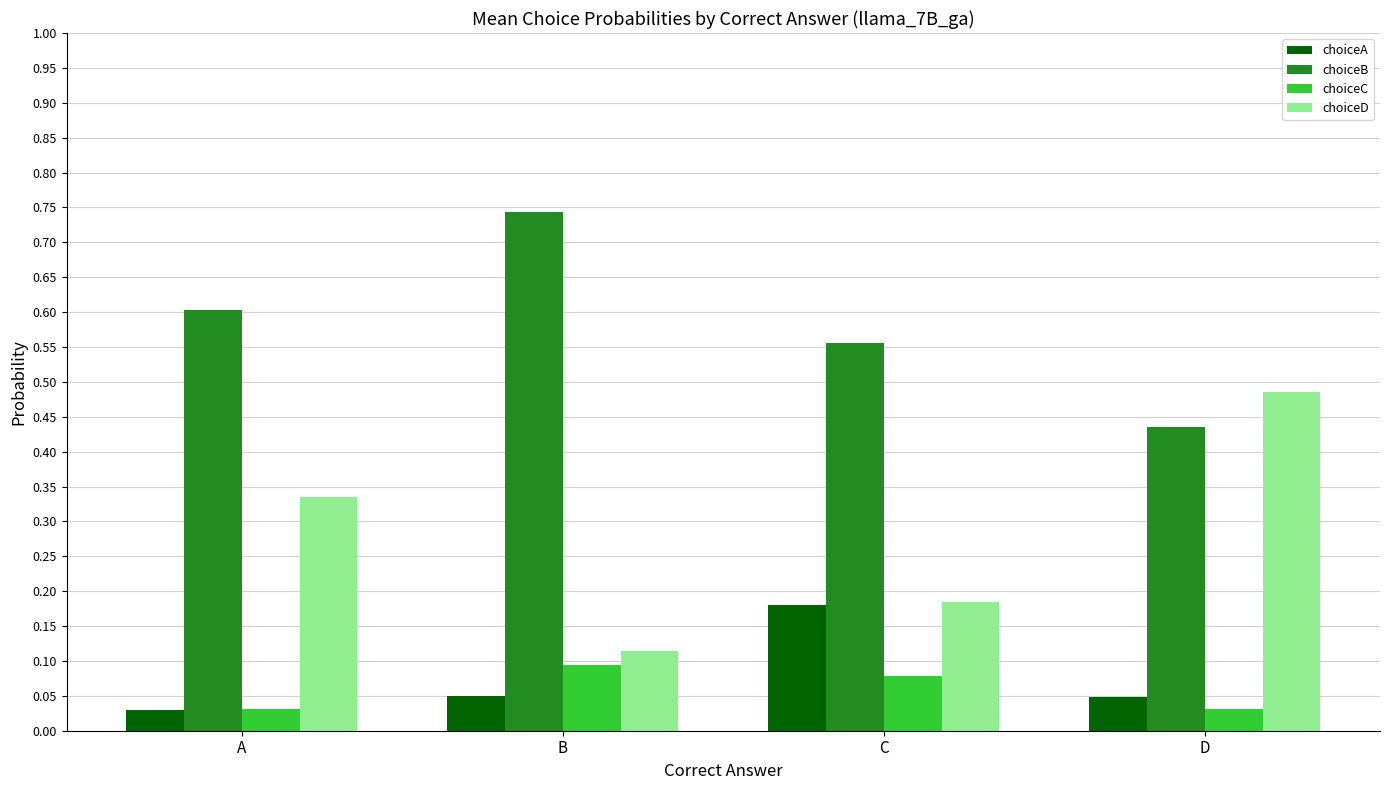

True or false: choiceC has a value of 0.2 at B.

False